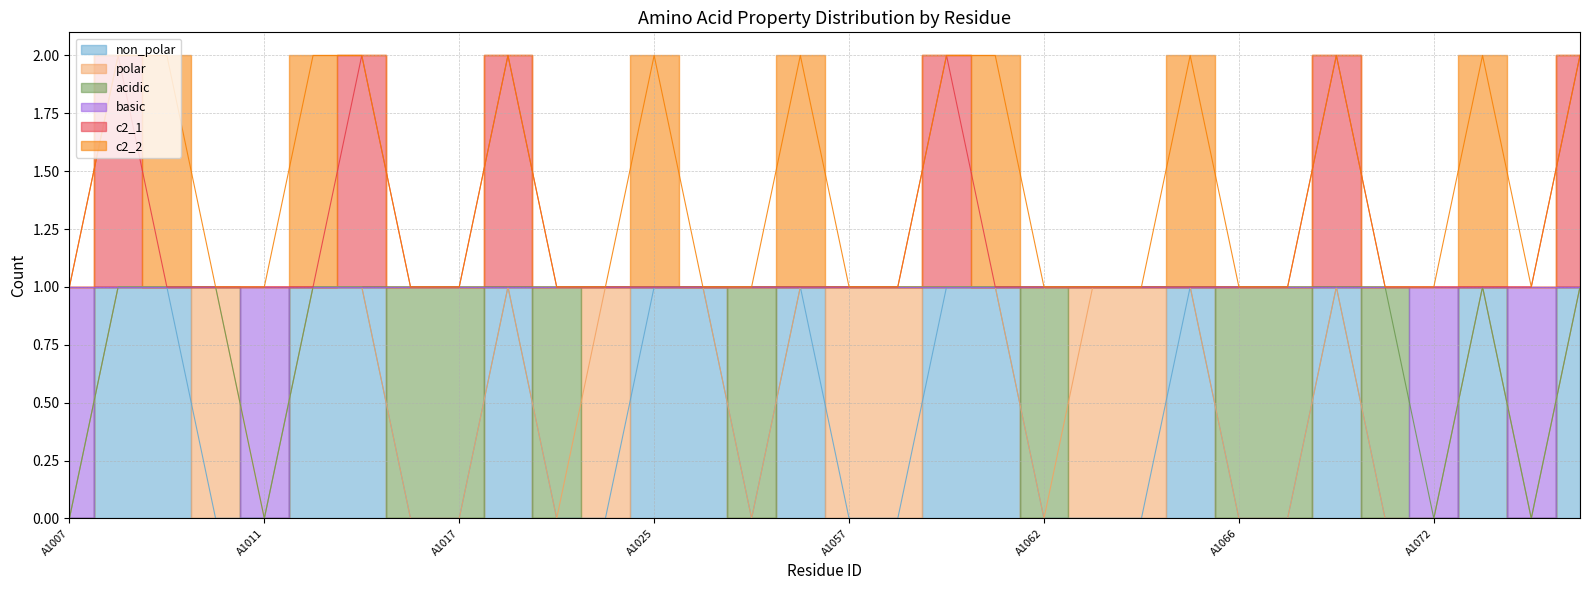

In c2_1, how many points are higher than both neighbors (excluding endpoints)?

5